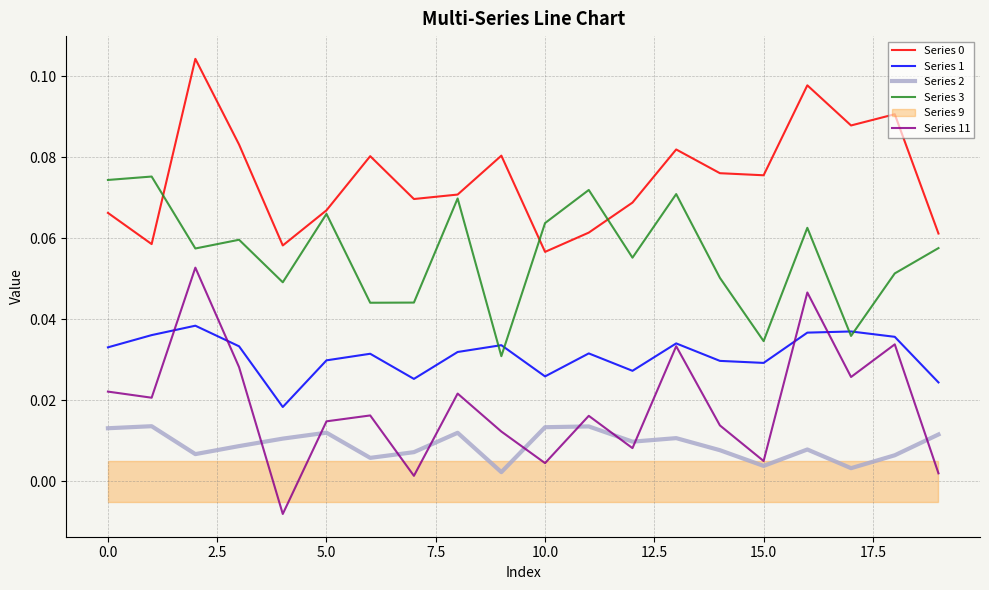

True or false: Series 1 and Series 2 intersect in this chart.

False